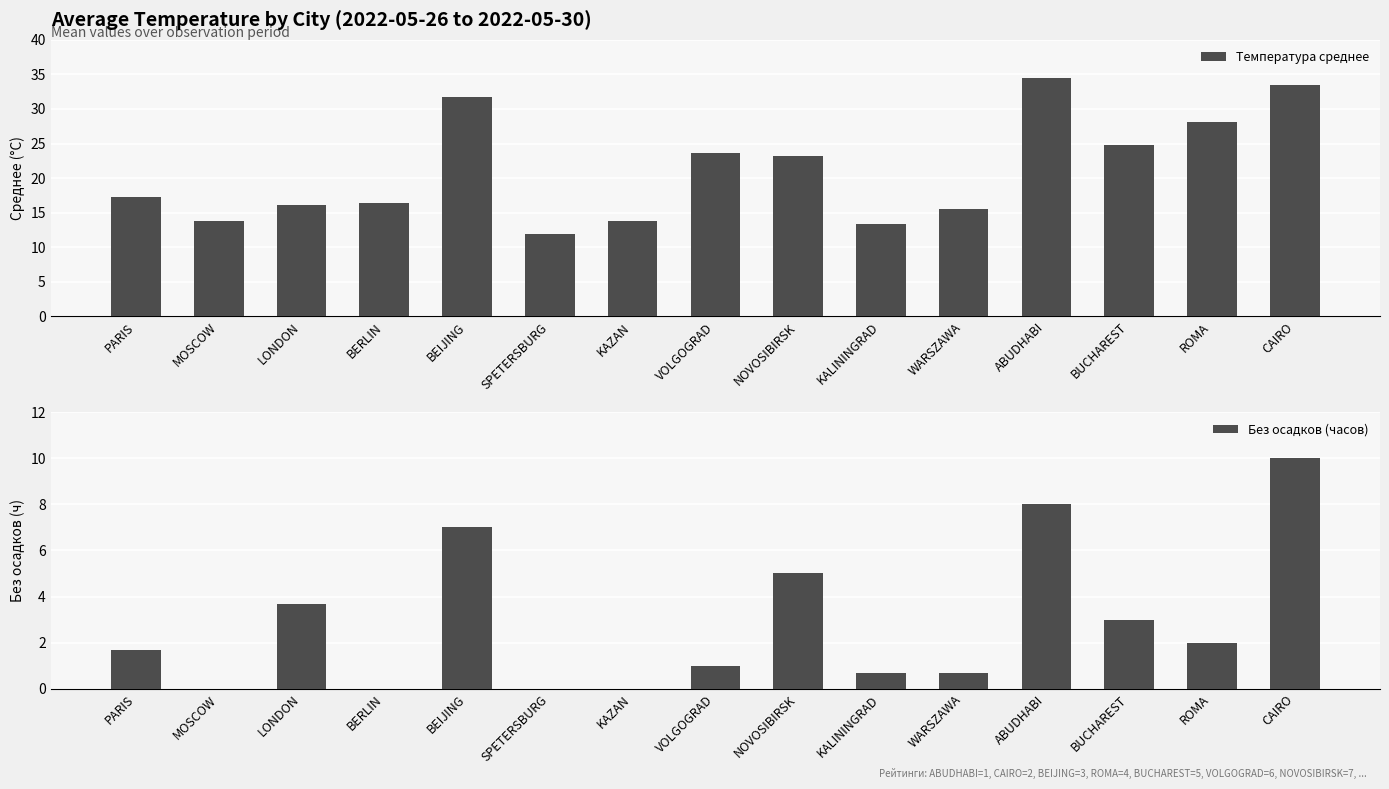

Reading left to right, list all the values displayed in this chart.

Температура среднее: 17.2	13.8	16.1	16.3	31.7	11.9	13.8	23.7	23.1	13.3	15.5	34.5	24.9	28.2	33.4
Без осадков (часов): 1.7	0.0	3.7	0.0	7.0	0.0	0.0	1.0	5.0	0.7	0.7	8.0	3.0	2.0	10.0